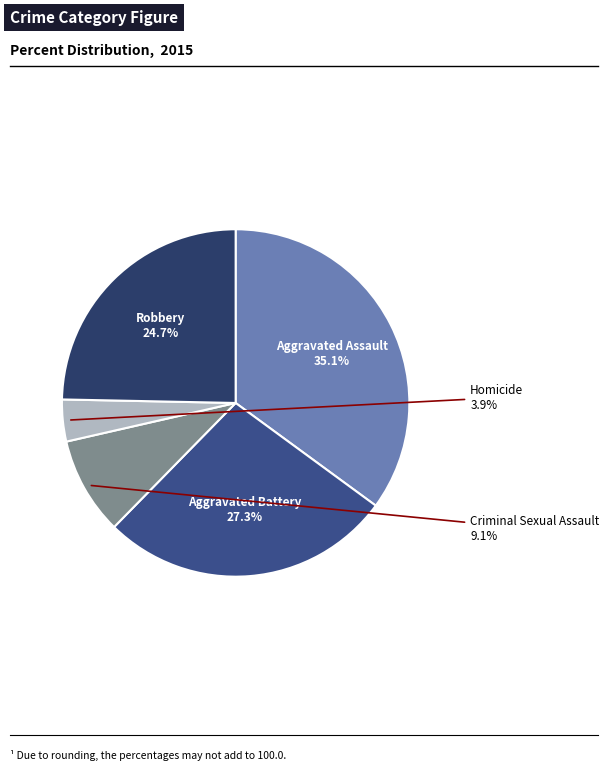

Does any single category account for the majority?

No